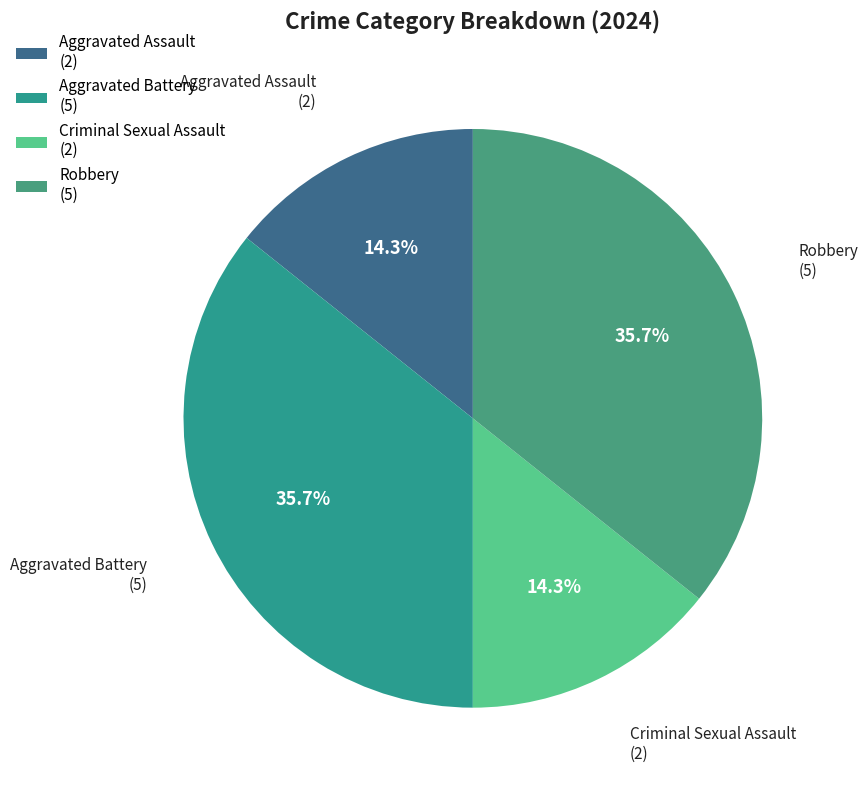

The Aggravated Assault slice represents 14% of the pie. True or false?

True